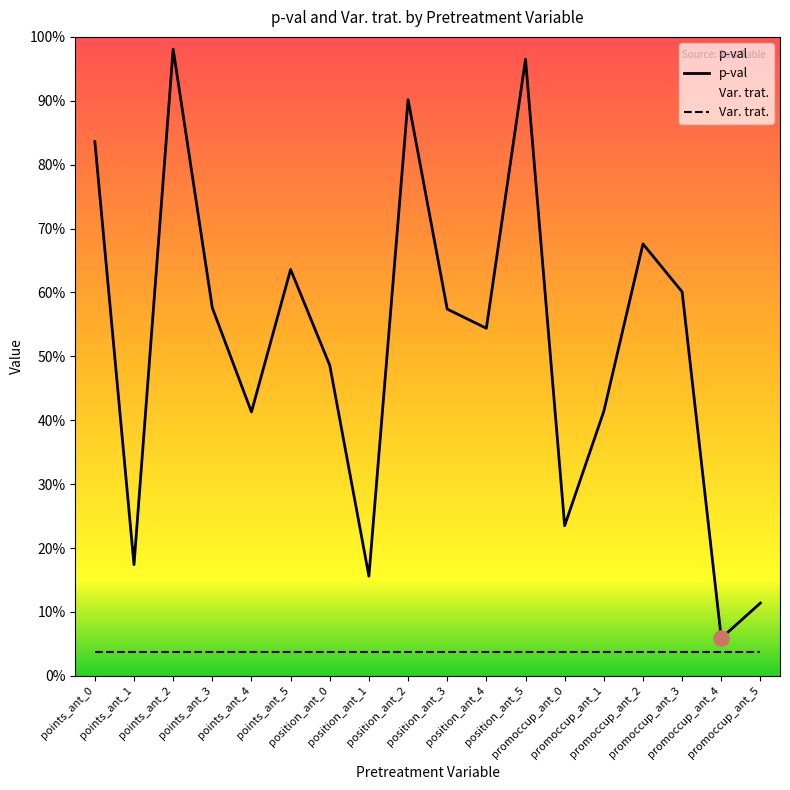

Between points_ant_0 and promoccup_ant_2, which is larger?

points_ant_0